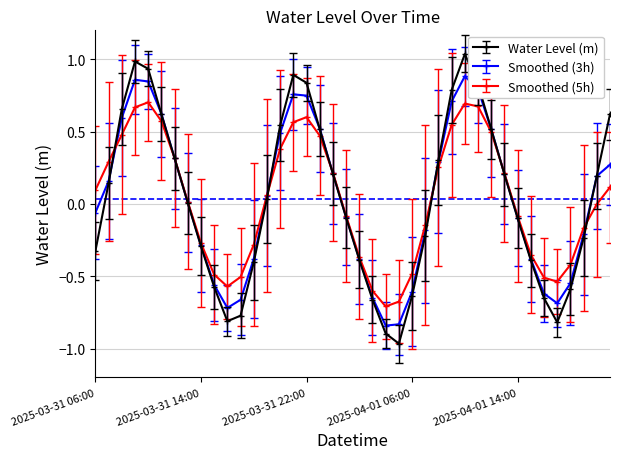

True or false: Water Level (m) has more than 0 interior local peaks.

True